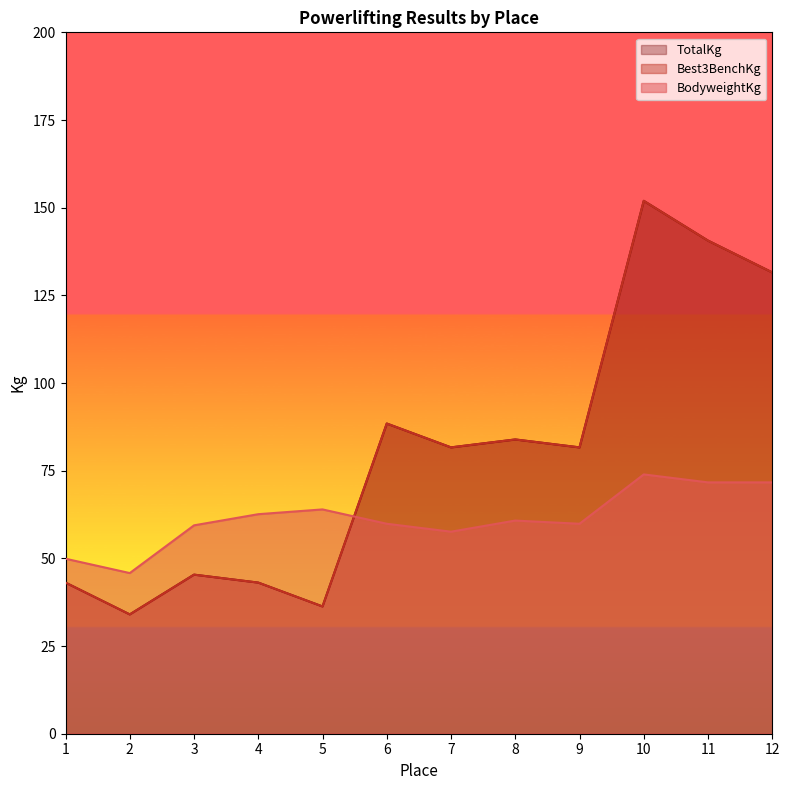

What is the sum of the TotalKg values at 2 and 3?

79.4